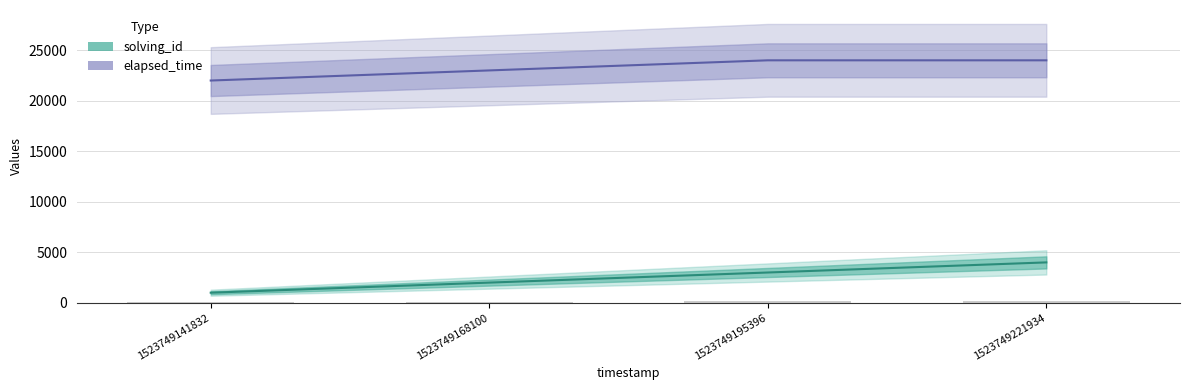

At which label does solving_id first exceed 3000?

1523749221934